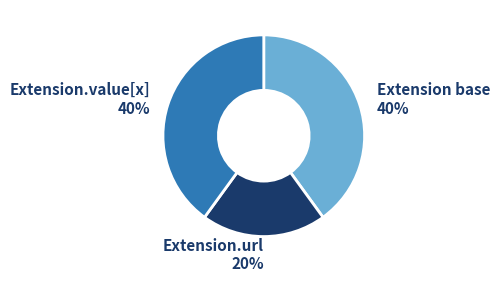

To the nearest percent, what is the average slice percentage?

33%